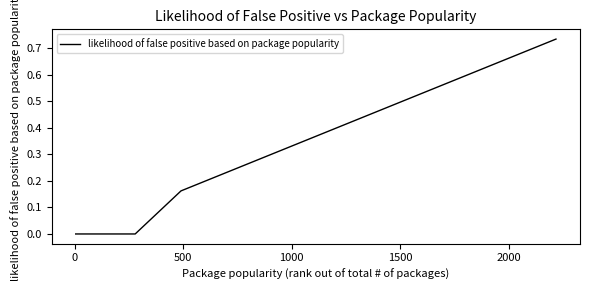

How many distinct data groups are displayed?

1